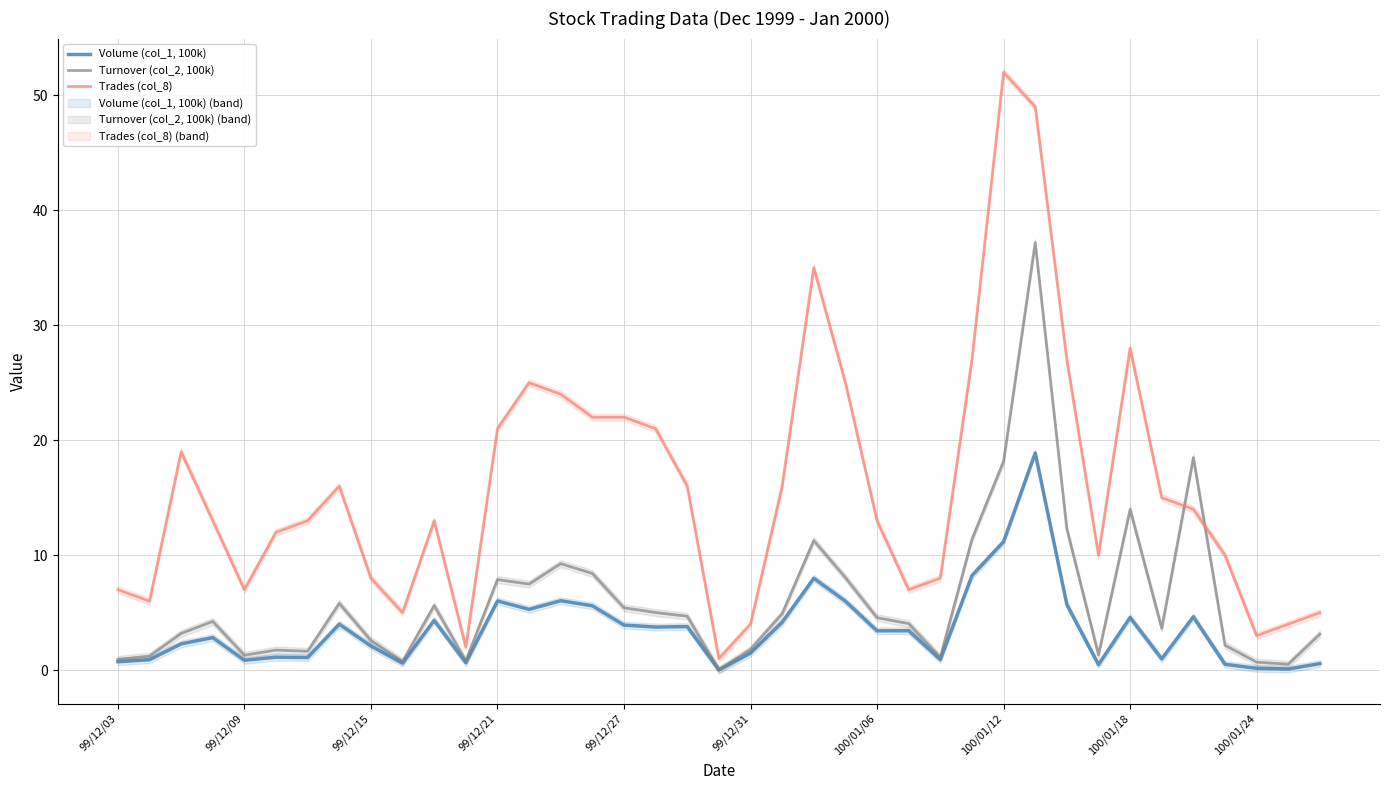

How many lines are shown in the chart?

3